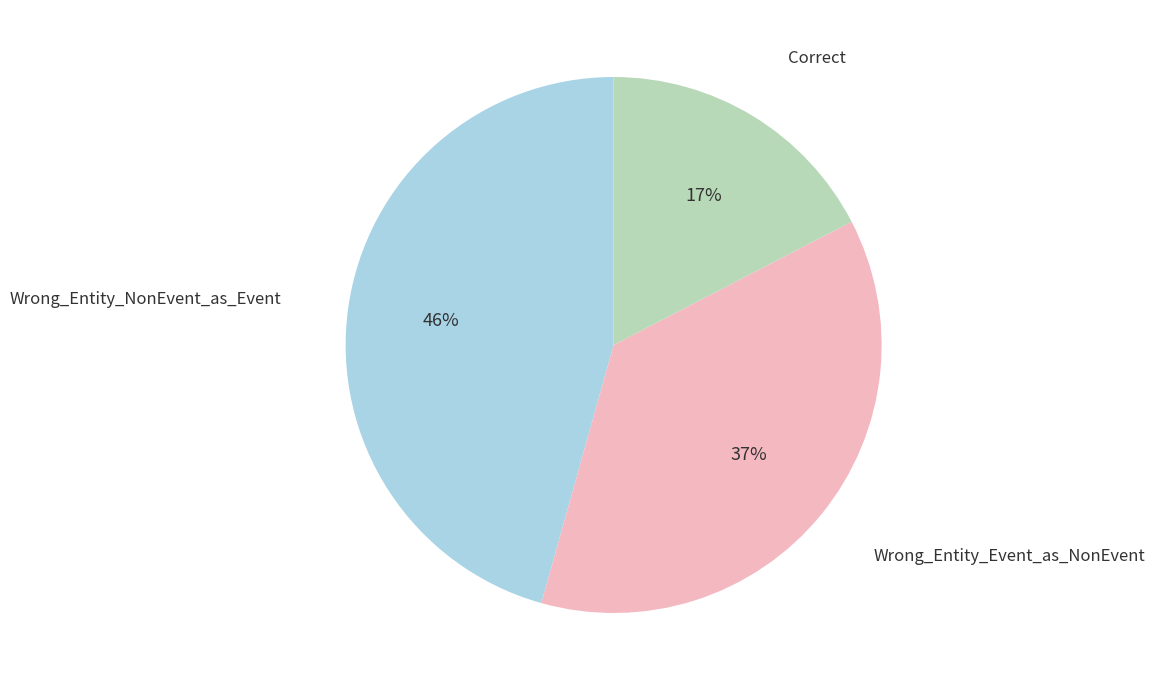

How many segments does this pie chart have?

3